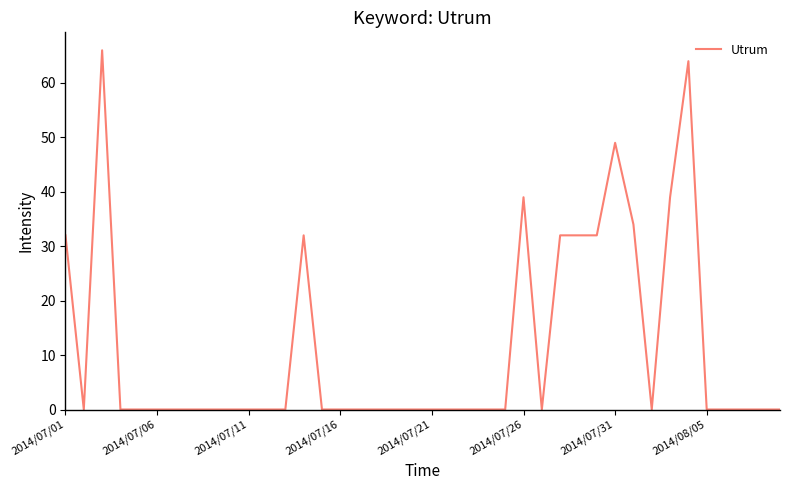

What is the average value?

11